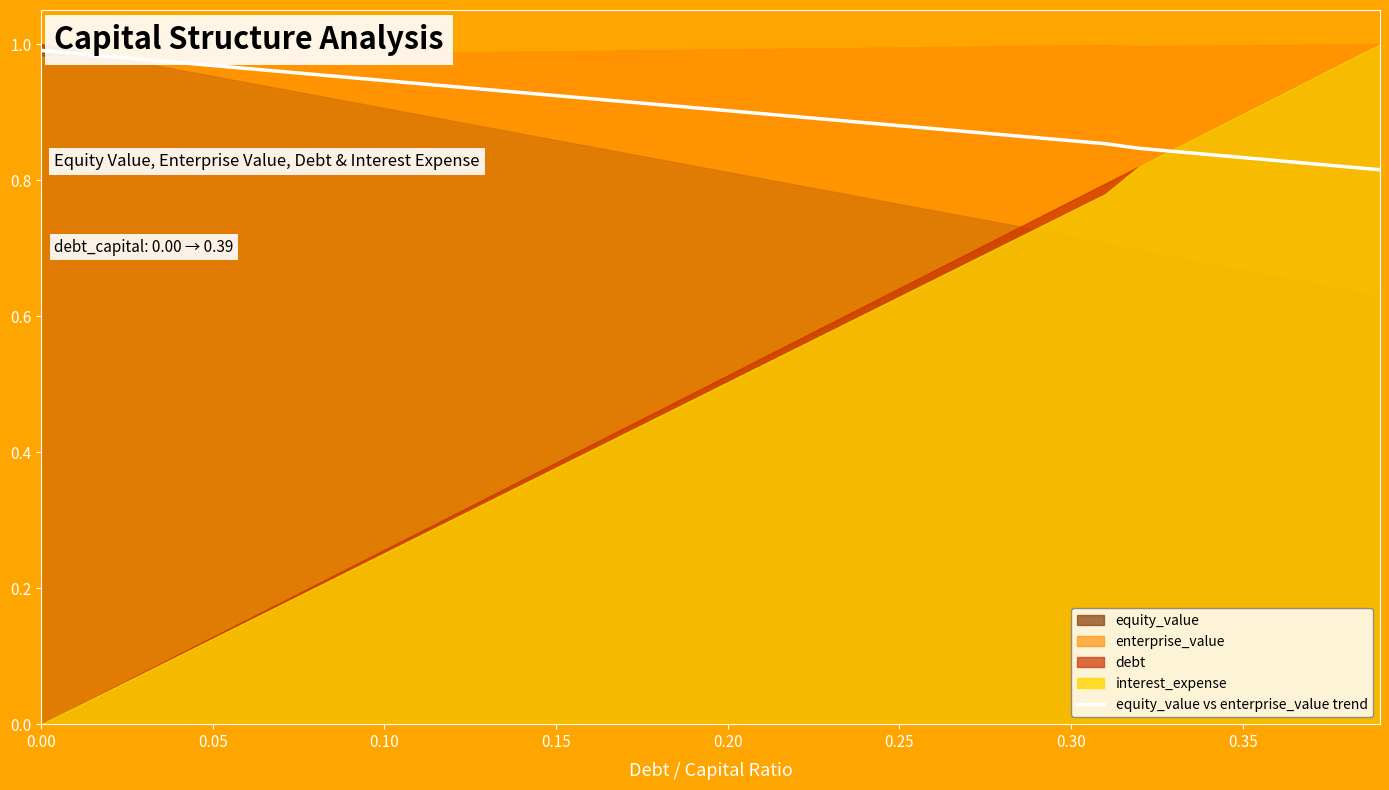

The chart shows a value of 1.4 at 0.20. True or false?

False